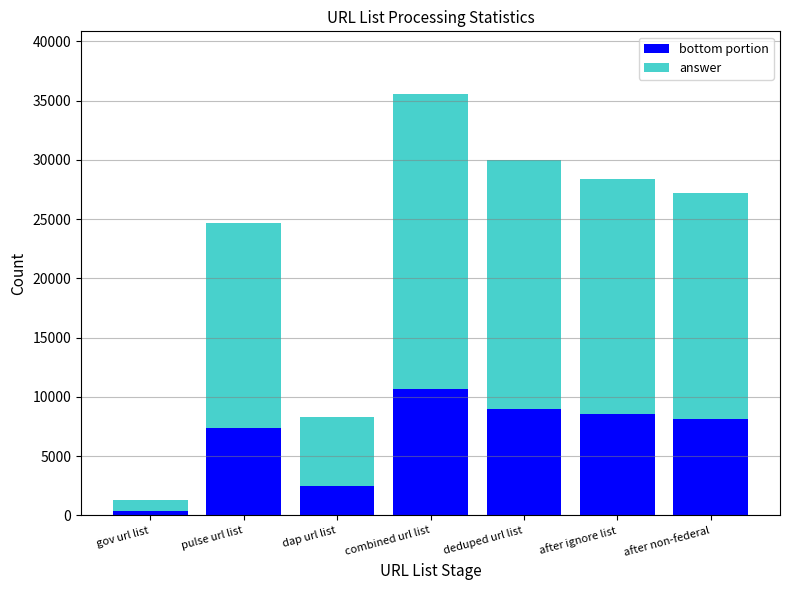

What is the average value of the bottom portion series?

6657.6